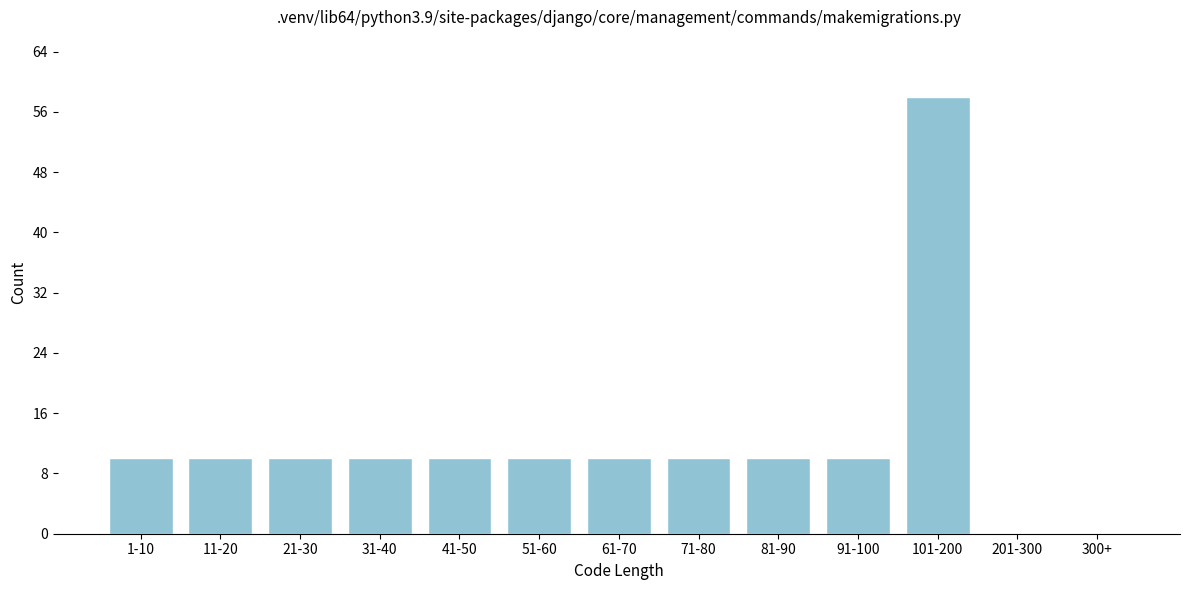

Reading left to right, what are all the values shown in this chart?

1-10=10	11-20=10	21-30=10	31-40=10	41-50=10	51-60=10	61-70=10	71-80=10	81-90=10	91-100=10	101-200=58	201-300=0	300+=0